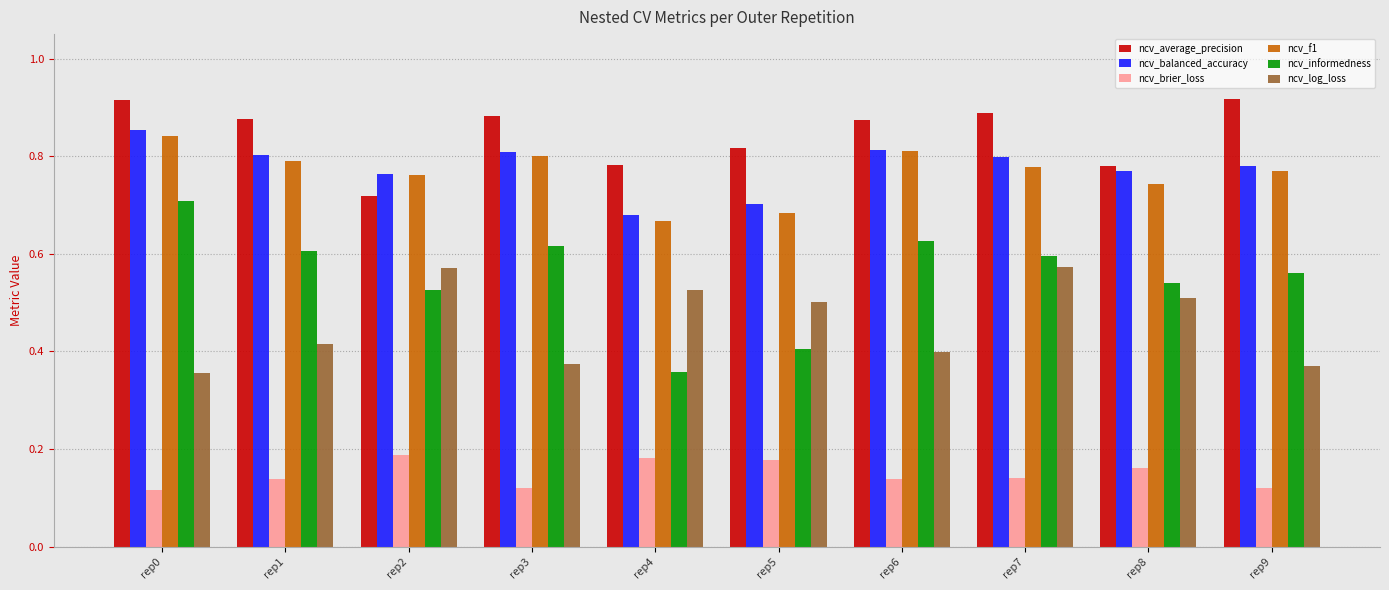

The value of ncv_balanced_accuracy at rep7 is 0.4. True or false?

False